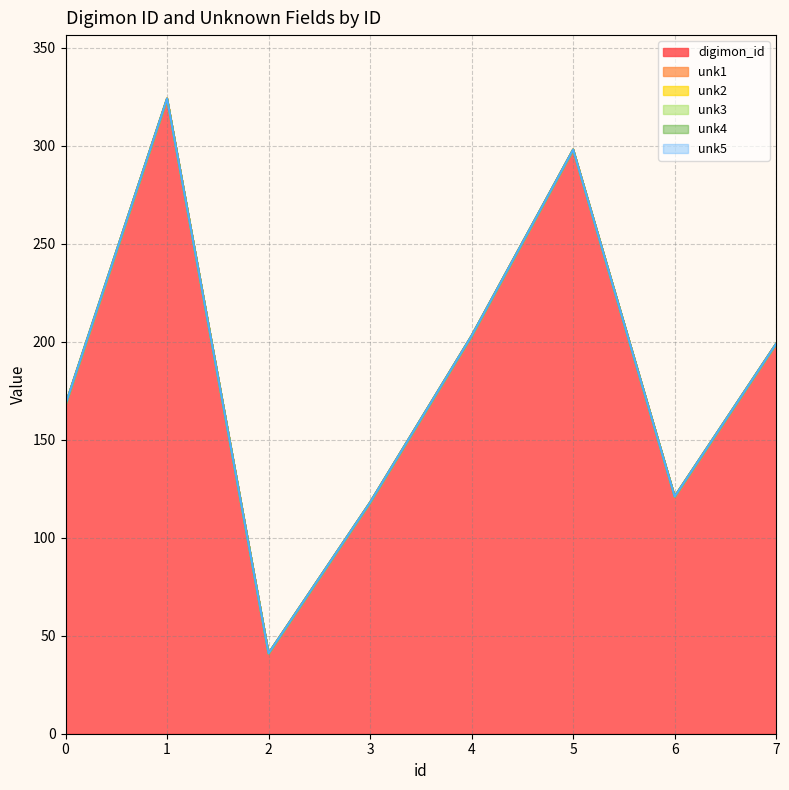

What are all the series names shown in the legend?

digimon_id, unk1, unk2, unk3, unk4, unk5